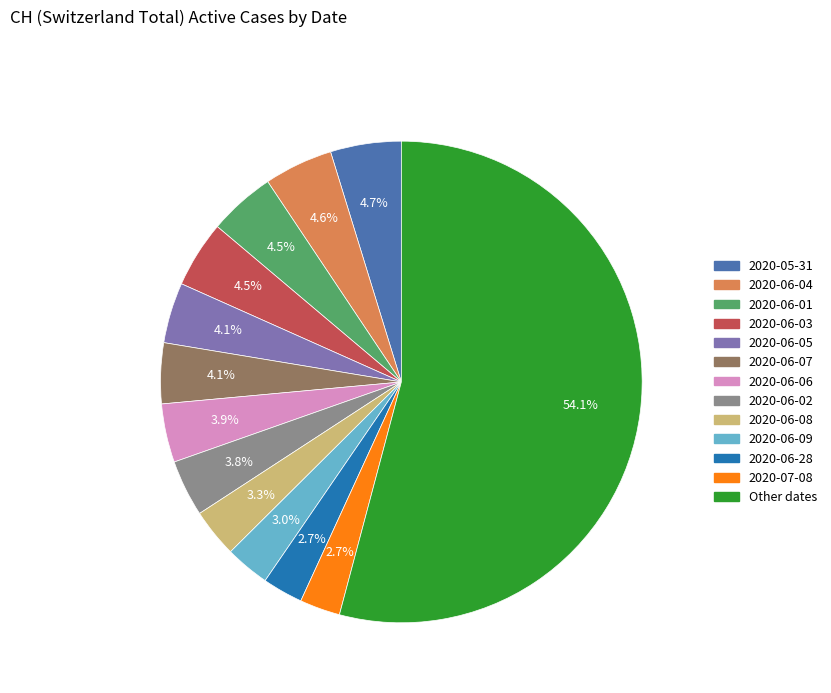

How many slices are in this pie chart?

13